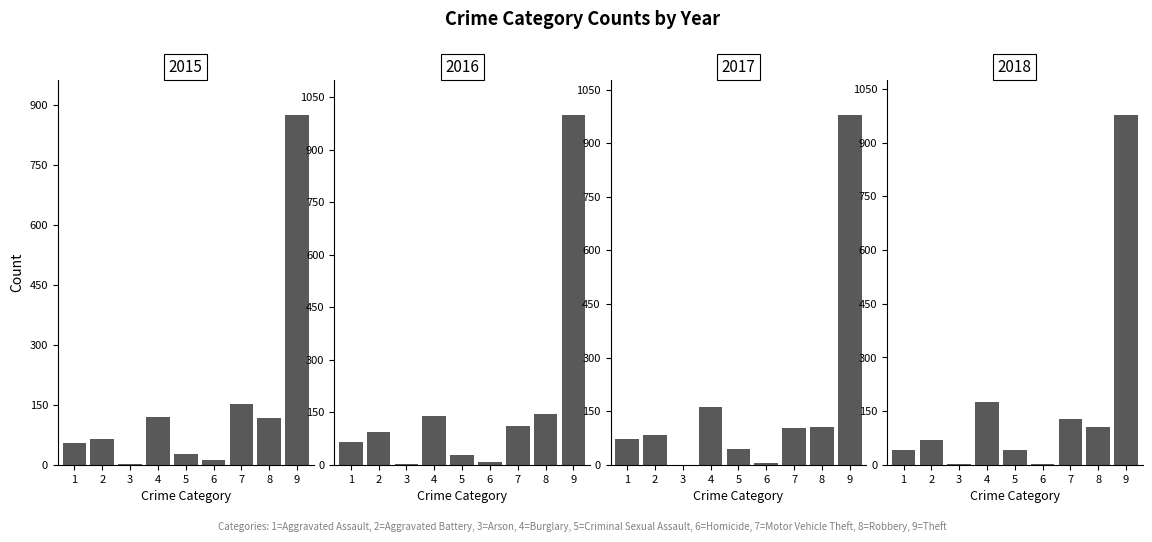

Which has a higher value, 4 or 6?

4